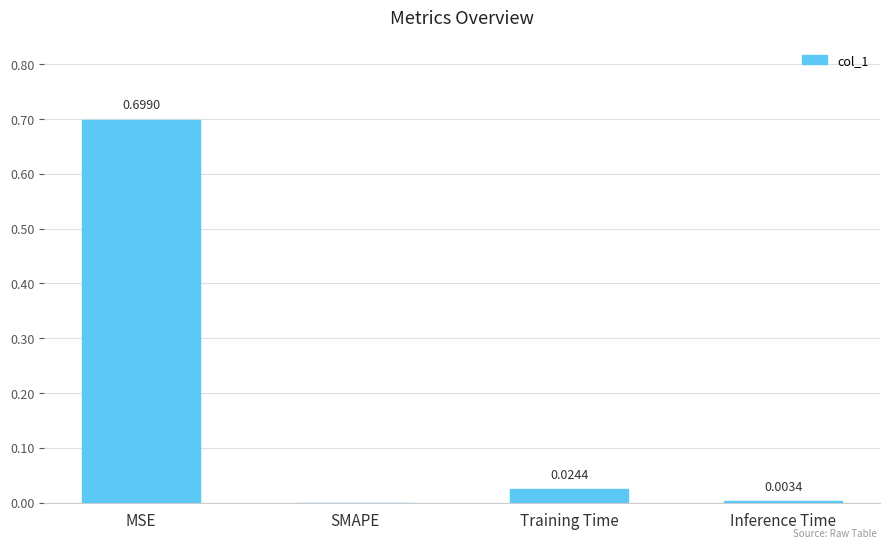

Which category has the highest value across all series?

MSE